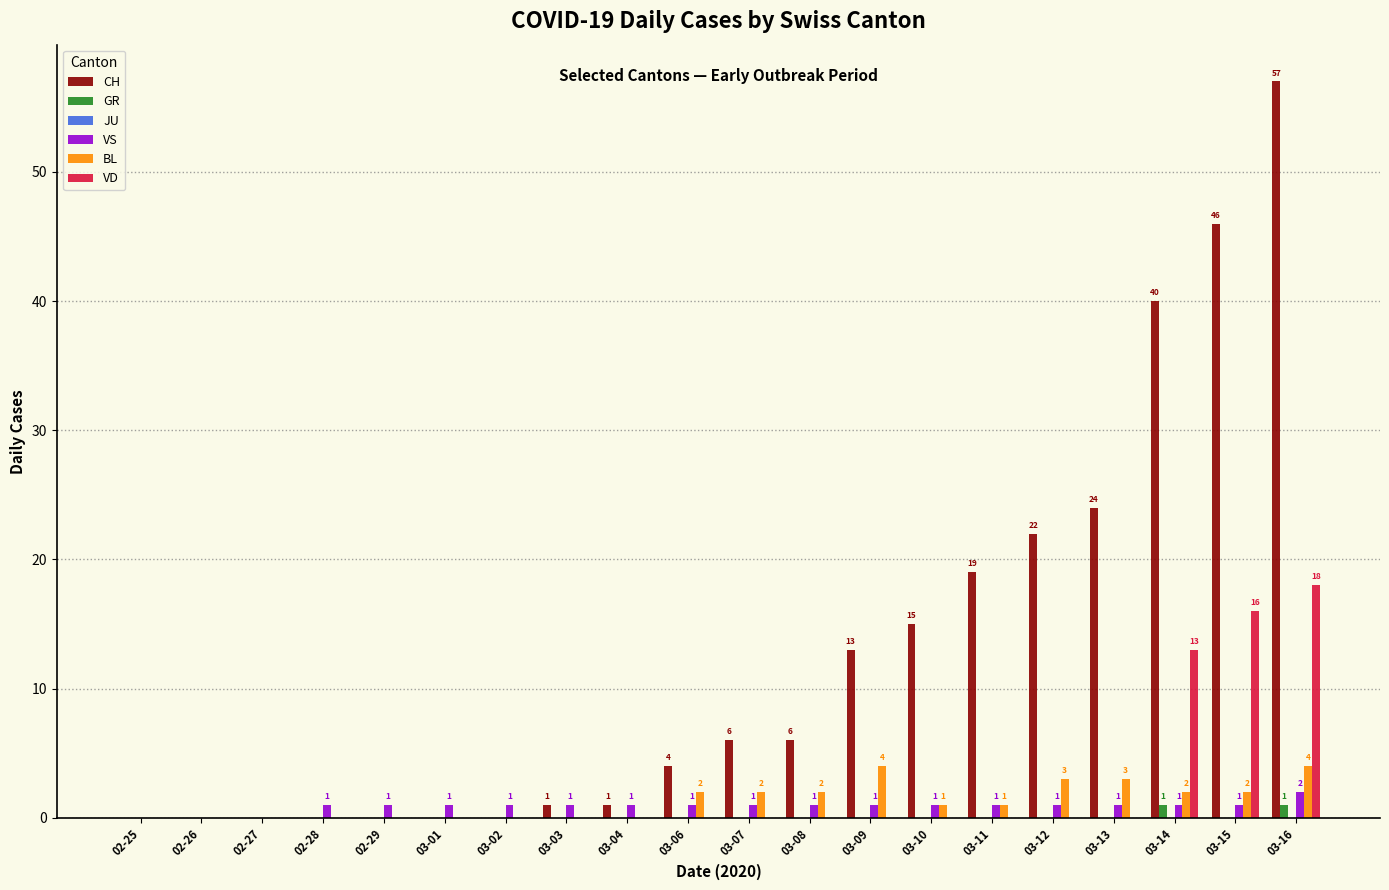

The VD series shows 0 at 03-08. True or false?

True